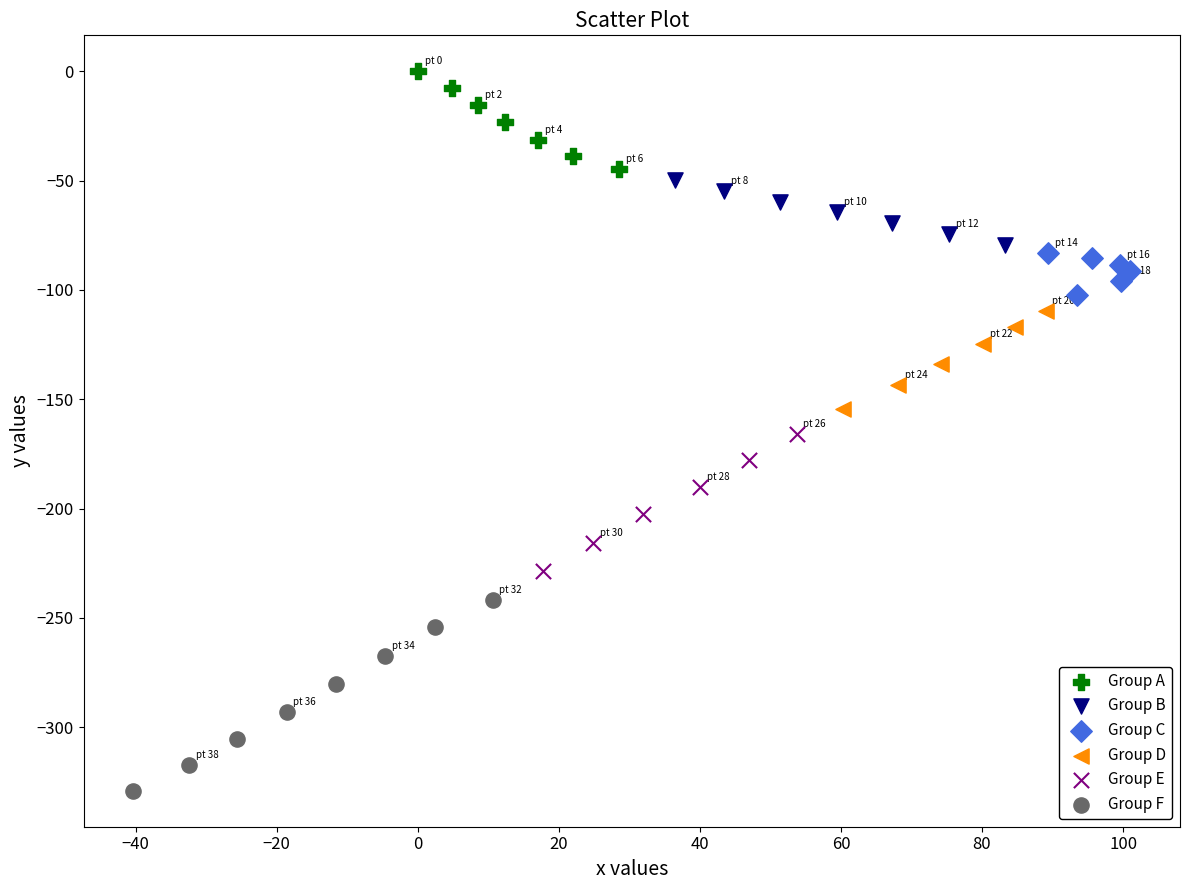

Which series reaches the maximum Y coordinate?

Group A